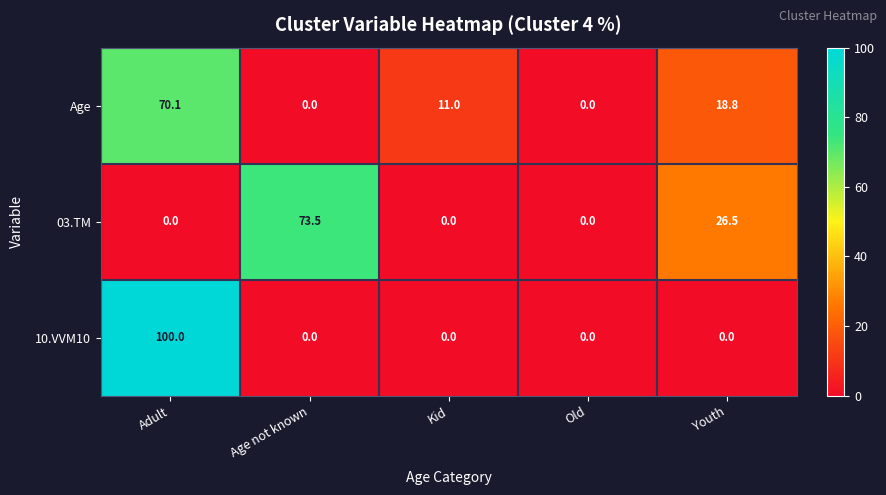

What is the maximum value shown in the chart?

100.0